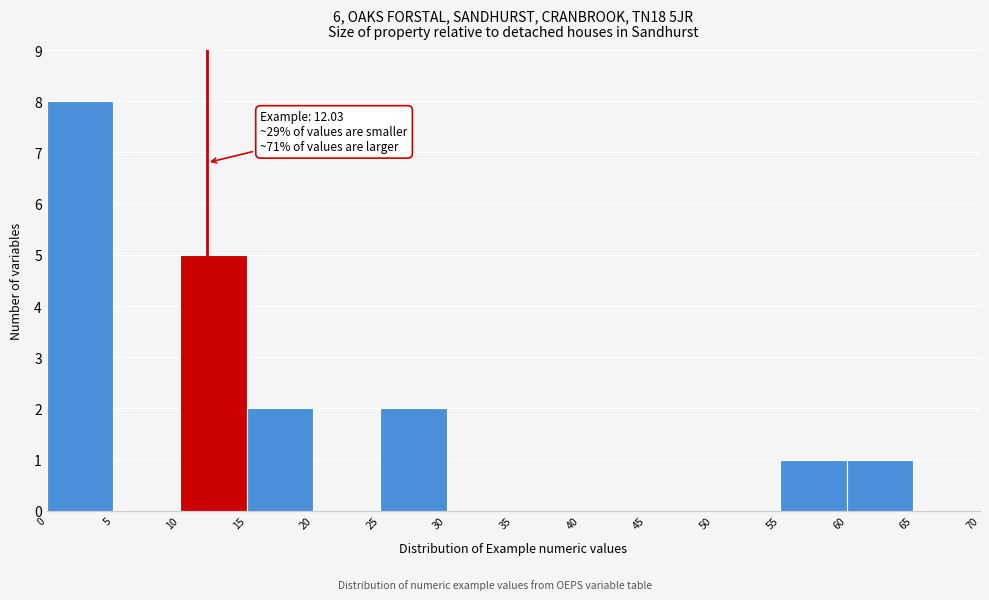

Which range on the x-axis has the tallest bar?

0 to 5